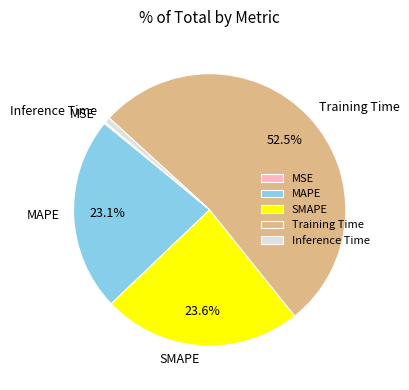

To the nearest percent, what is the difference between the MAPE and Inference Time slice percentages?

22%